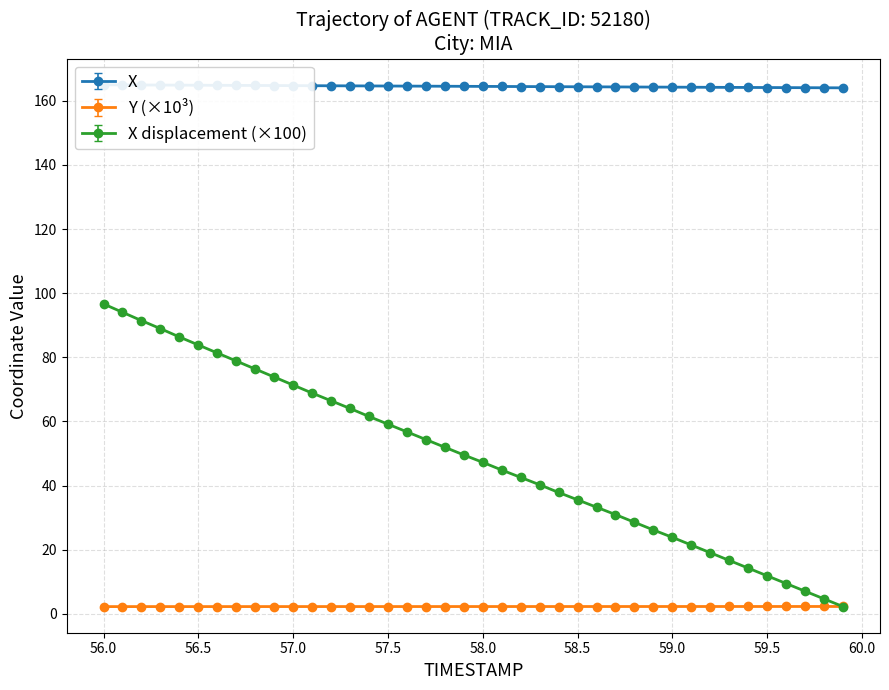

The X displacement (×100) series shows 59.2 at 57.5. True or false?

True